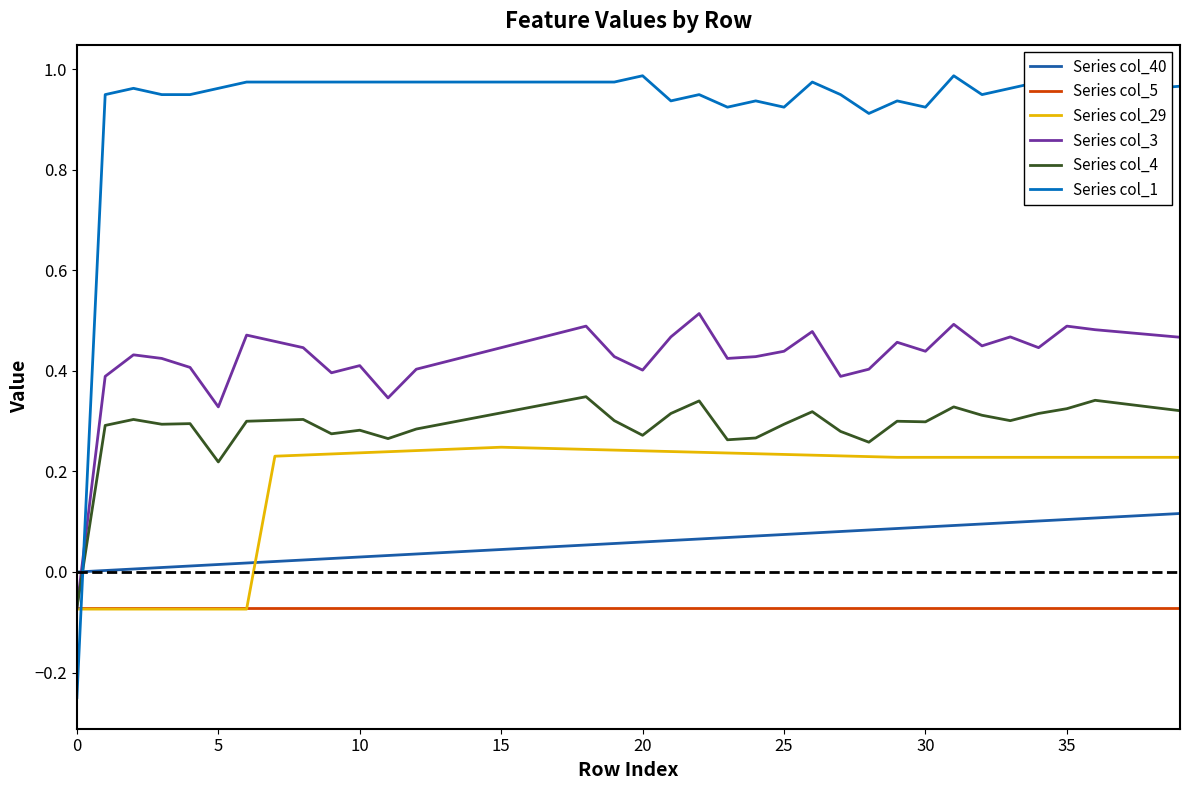

Which series has the largest total across all categories?

Series col_1